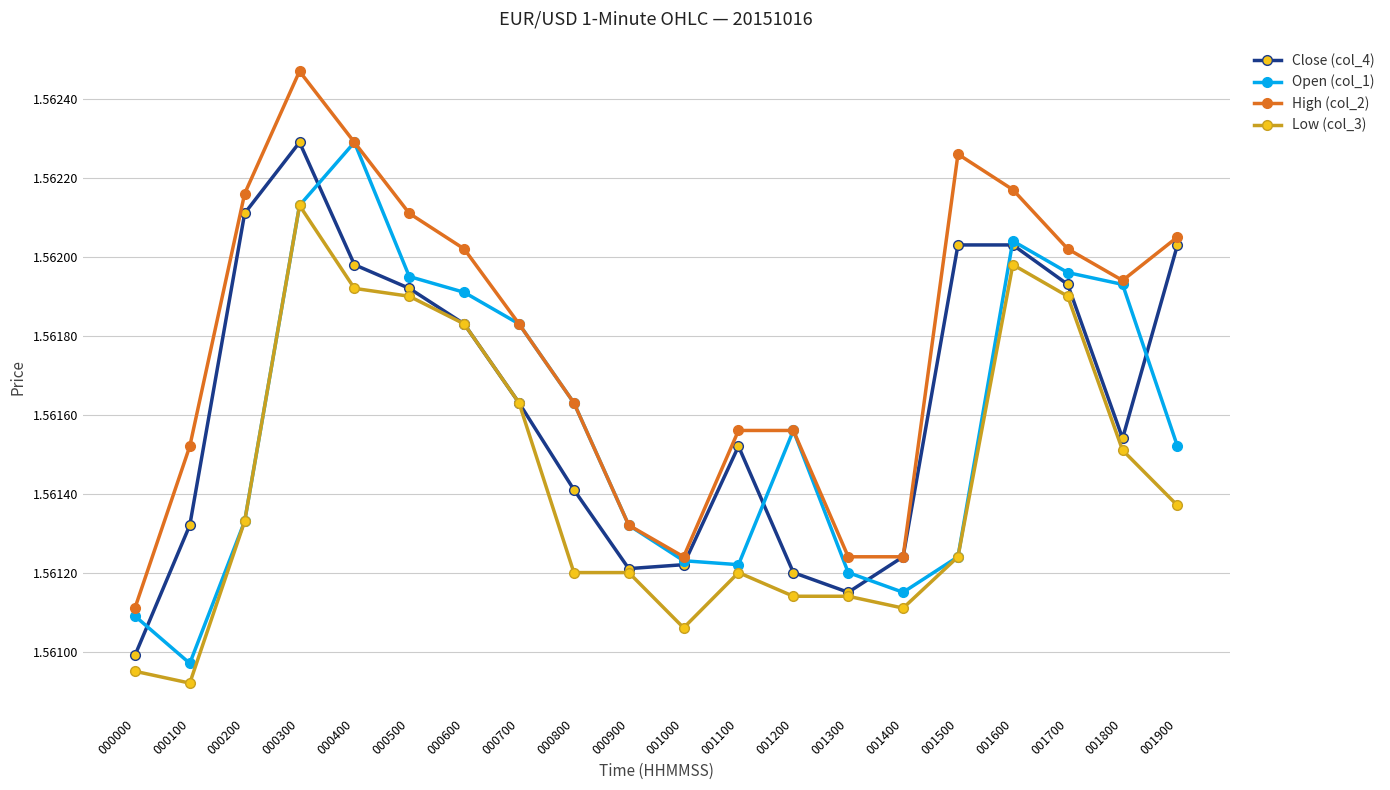

Between 000700 and 001600, which series saw the biggest shift?

Close (col_4)